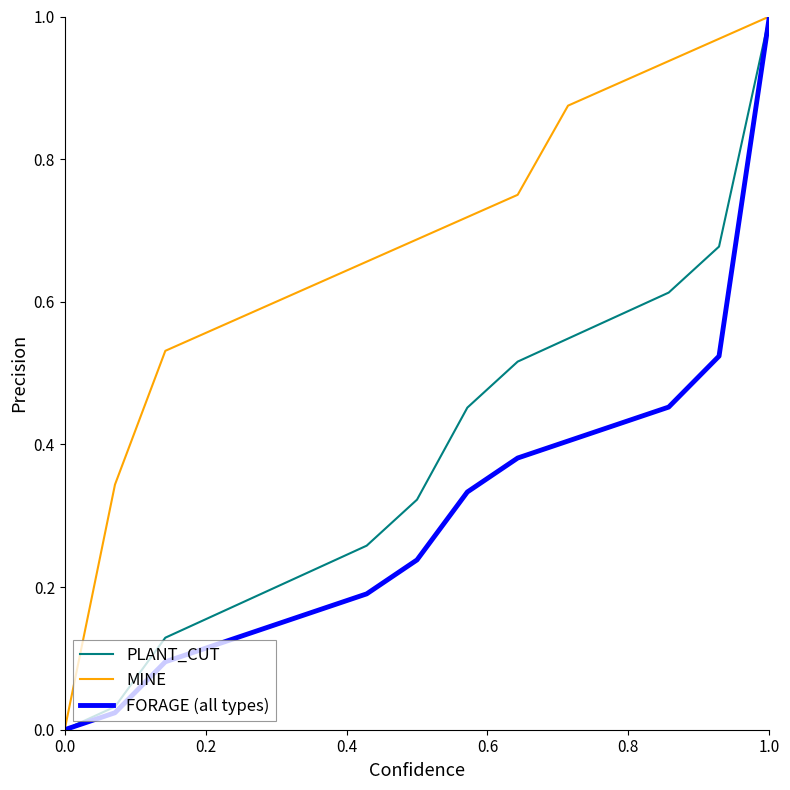

What are all the series names shown in the legend?

PLANT_CUT, MINE, FORAGE (all types)